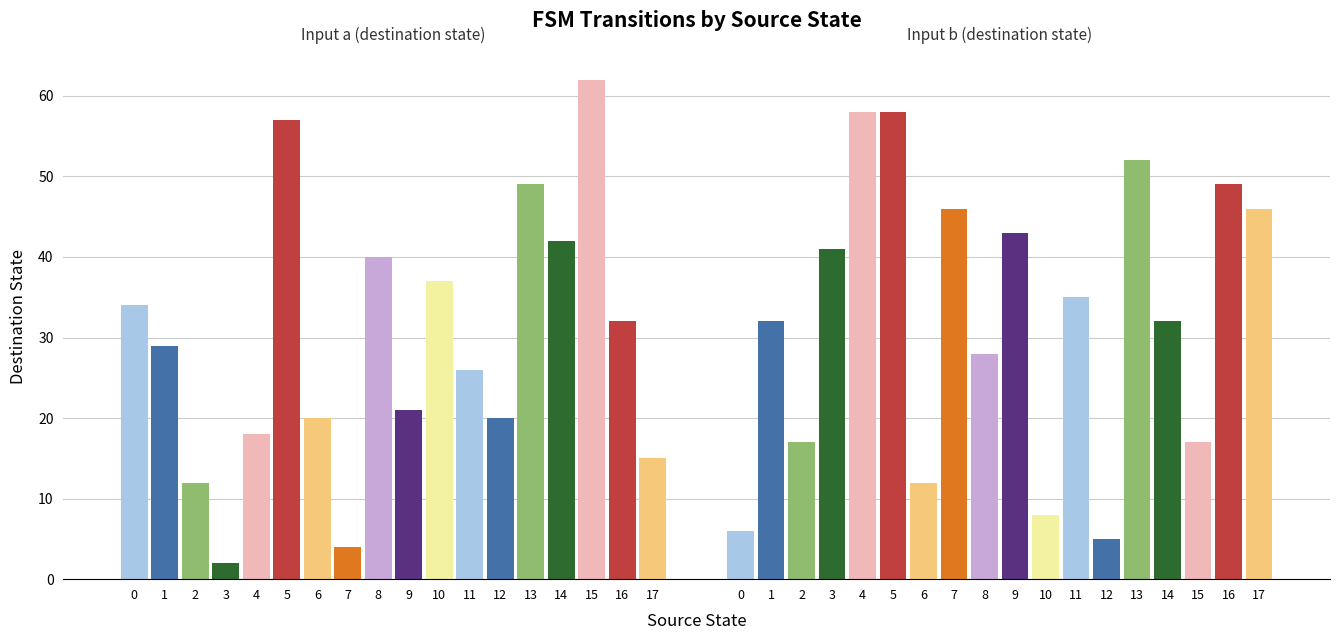

Which series changed the most between 1 and 3?

destination_state_a